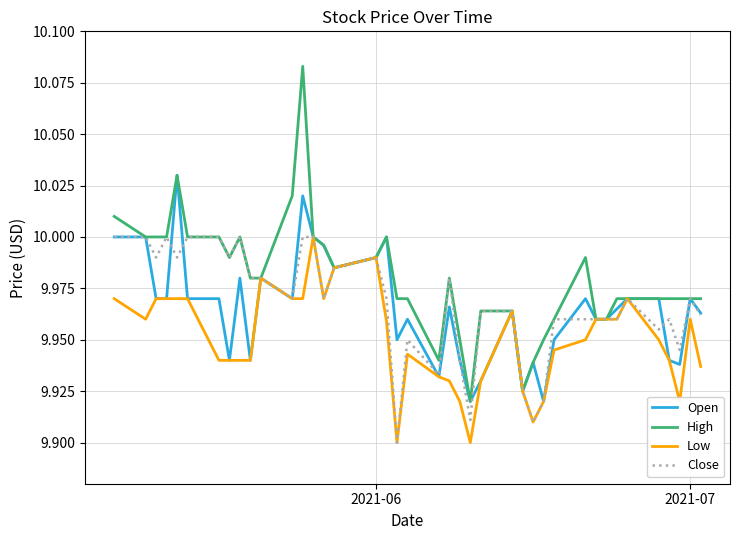

Which series has the largest total across all categories?

High